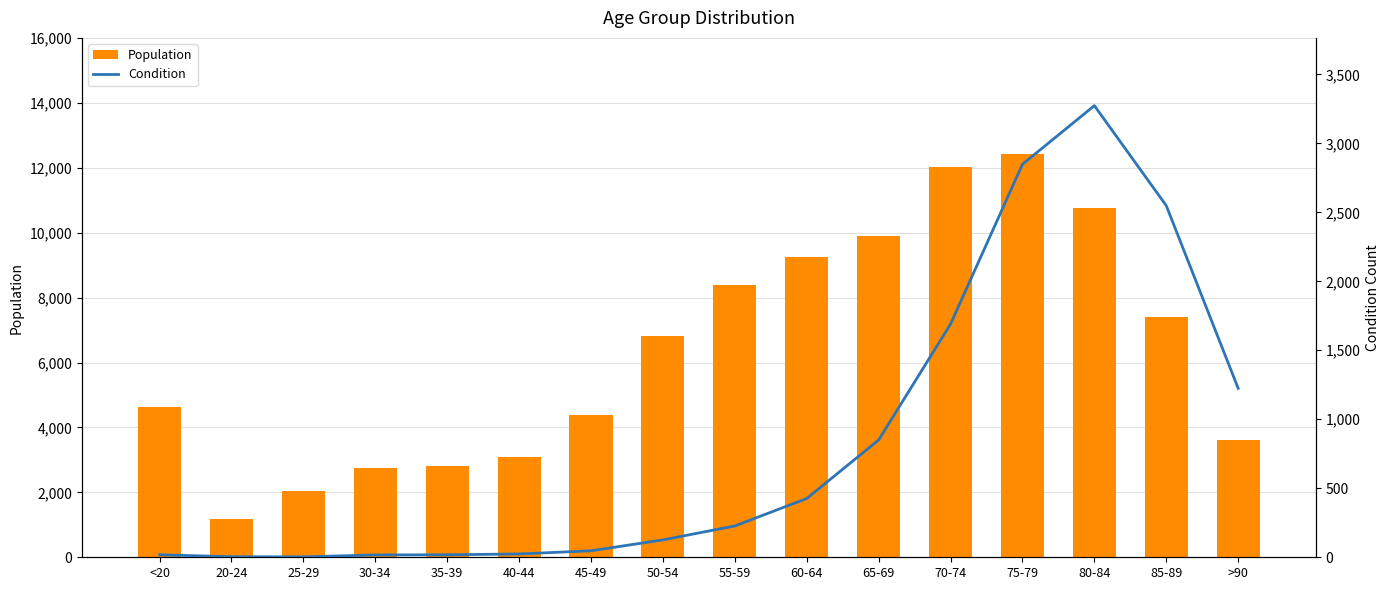

Which series has the largest range (max minus min)?

Population